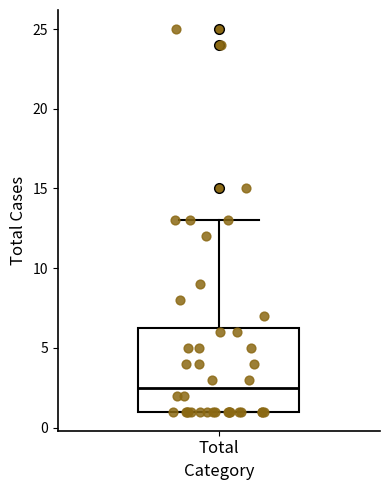

Transcribe this box plot: give where the median line is, the range the box spans, and where the two whiskers end, as read against the y-axis. The values are not printed on the chart, so give them approximately, as read against the axis.

median 2.5, box 1.0 to 6.5, whiskers 1.0 to 13.0